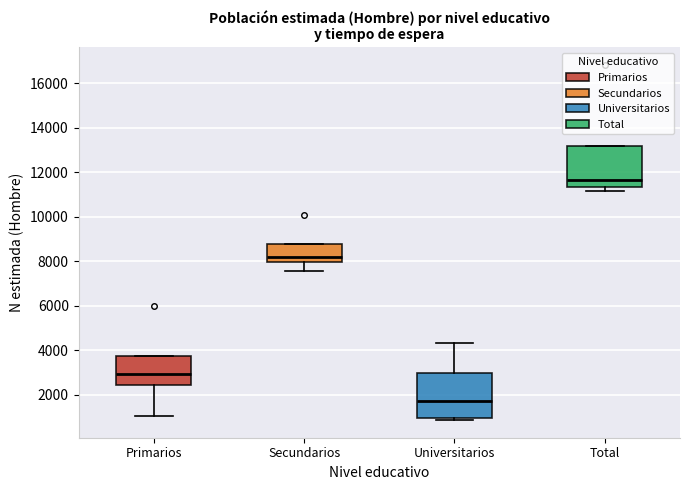

Which box is the tallest, from its lower edge to its upper edge?

Universitarios